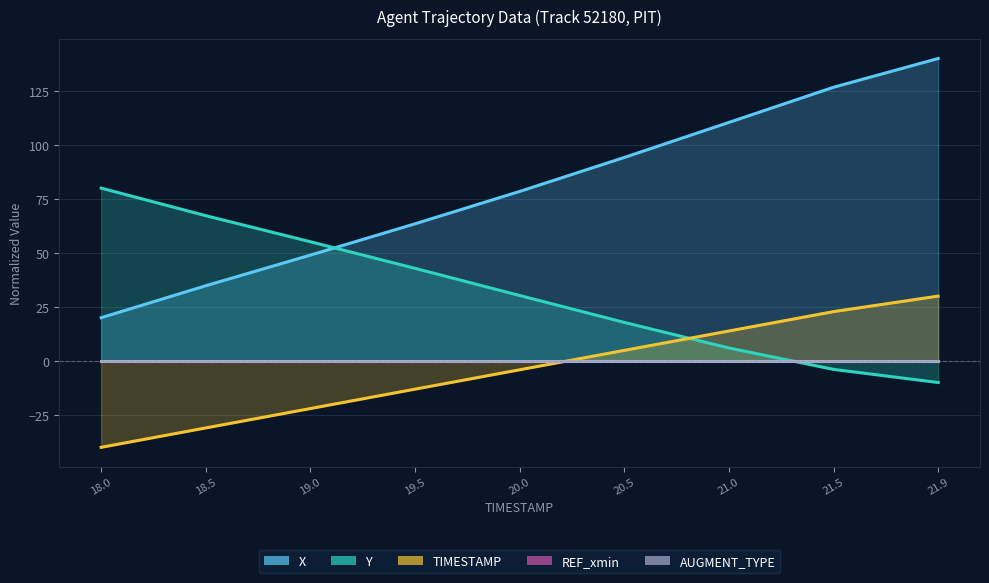

Reading right to left, list all the values displayed in this chart.

X: 21.9=140.0	21.5=126.7	21.0=110.4	20.5=94.2	20.0=78.5	19.5=63.5	19.0=49.0	18.5=34.8	18.0=20.0
Y: 21.9=-10.0	21.5=-3.9	21.0=6.0	20.5=17.8	20.0=30.3	19.5=42.9	19.0=55.2	18.5=67.2	18.0=80.0
TIMESTAMP: 21.9=30.0	21.5=22.8	21.0=13.8	20.5=4.9	20.0=-4.1	19.5=-13.1	19.0=-22.1	18.5=-31.0	18.0=-40.0